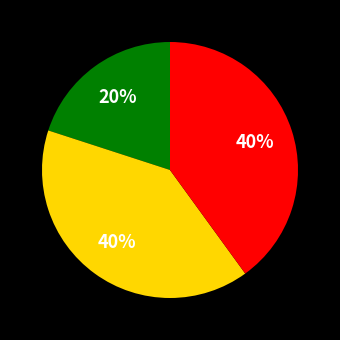

To the nearest percent, what is the difference between the largest and smallest slice percentages?

20%